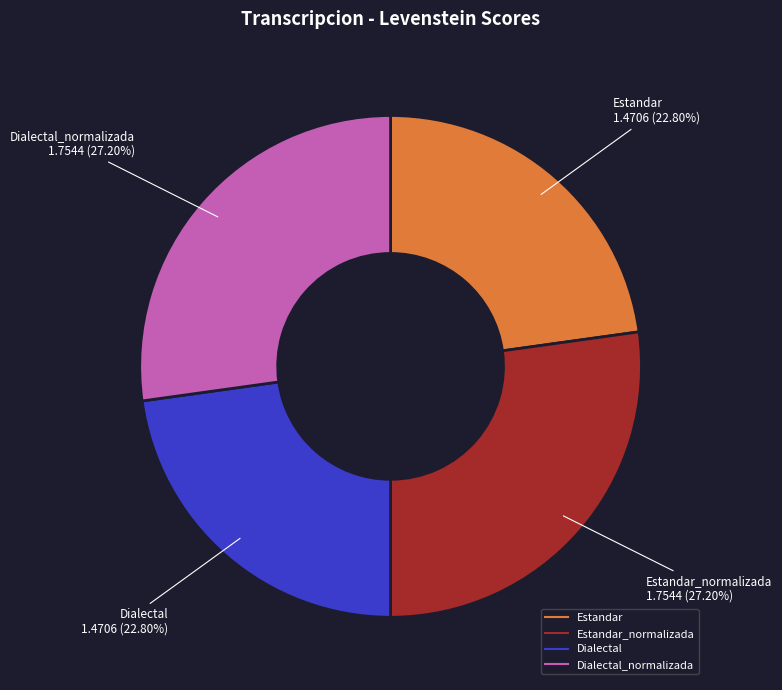

Is there any slice that represents more than half of the pie?

No